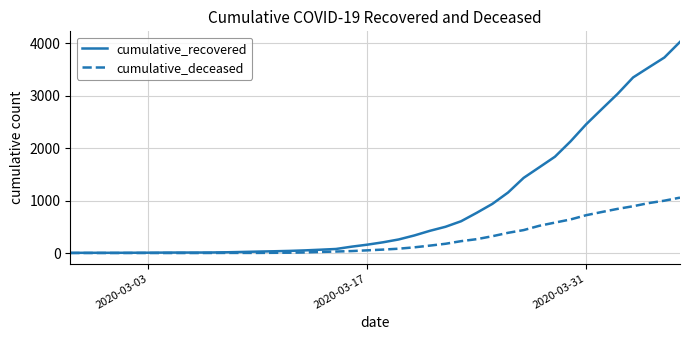

Rank the series by their maximum value, from lowest to highest.

cumulative_deceased, cumulative_recovered